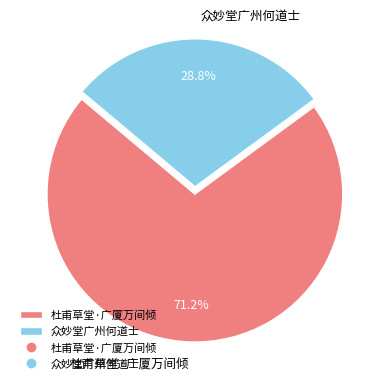

Is there any slice that represents more than half of the pie?

Yes